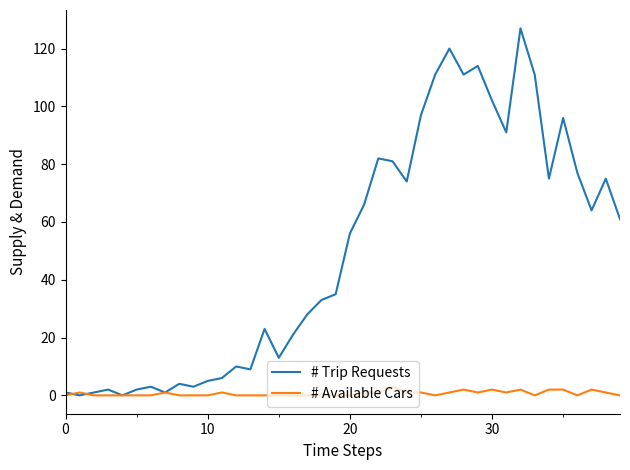

Reading left to right, extract all data points from this chart.

# Trip Requests: 1	0	1	2	0	2	3	1	4	3	5	6	10	9	23	13	21	28	33	35	56	66	82	81	74	97	111	120	111	114	102	91	127	111	75	96	77	64	75	61
# Available Cars: 0	1	0	0	0	0	0	1	0	0	0	1	0	0	0	0	0	0	0	0	0	1	1	3	1	1	0	1	2	1	2	1	2	0	2	2	0	2	1	0